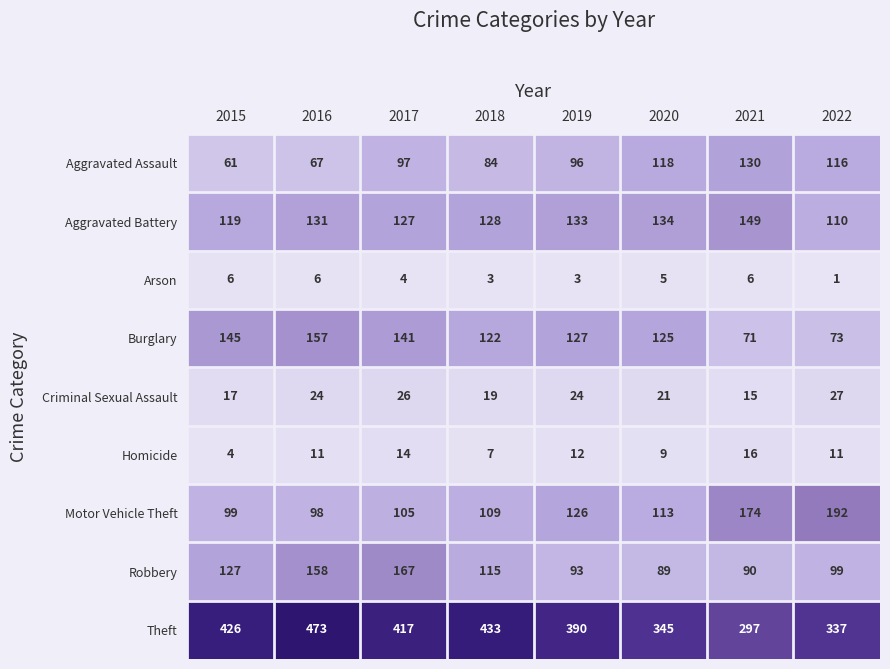

Is it true that Aggravated Battery equals 134 at 2020?

True